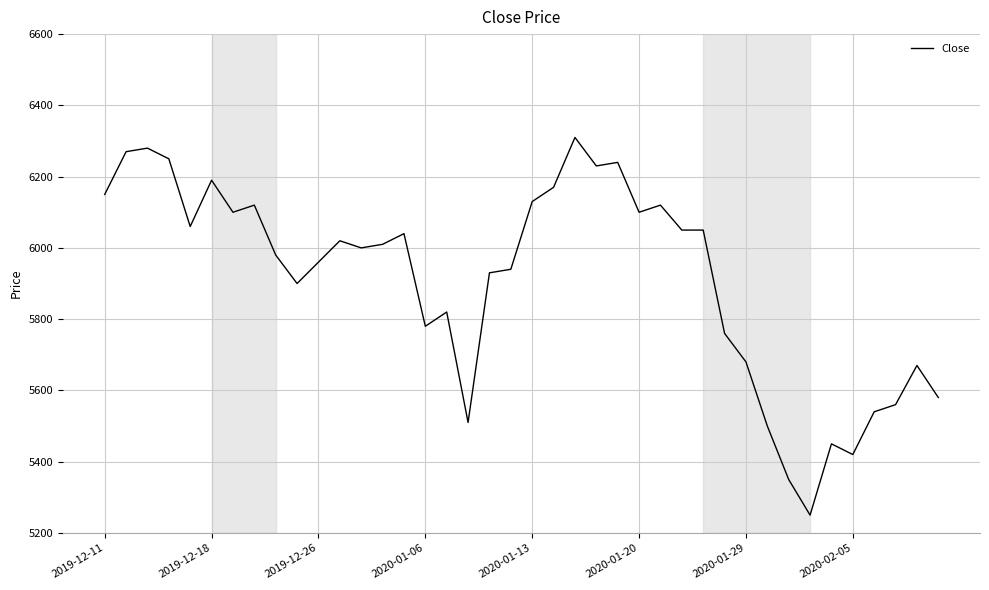

What is the difference between the maximum and minimum values?

1060